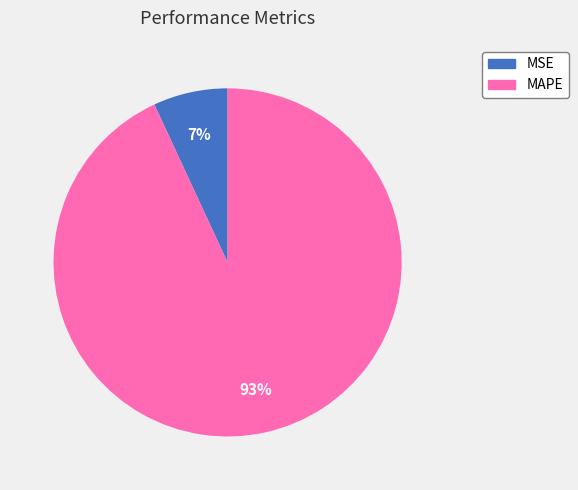

Is MAPE the majority of the pie?

Yes